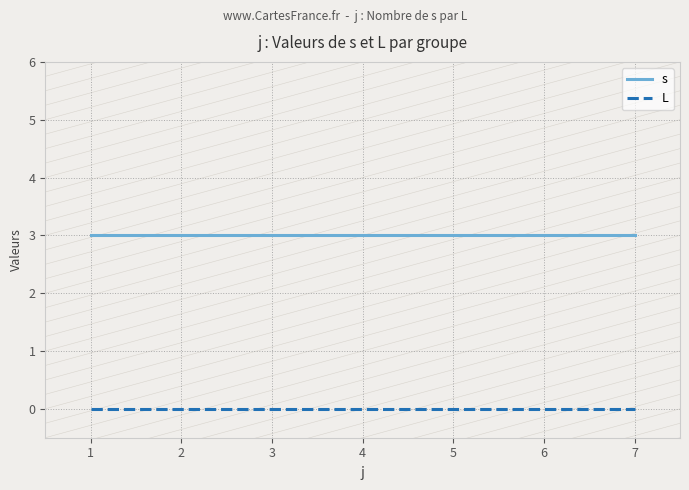

What is the total value across all series at 2?

3